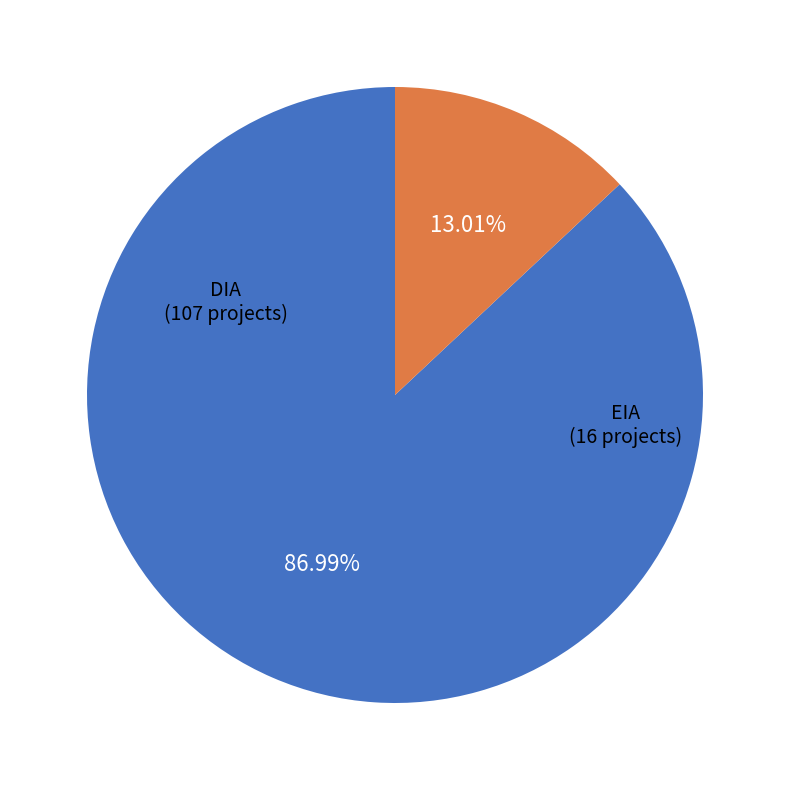

Is there a majority slice in this chart?

Yes